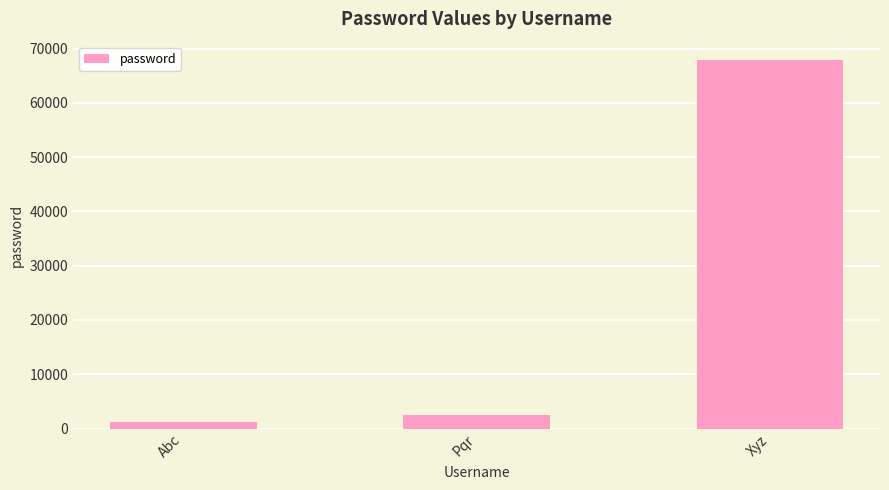

Reading left to right, what are all the values shown in this chart?

1234	2467	67888